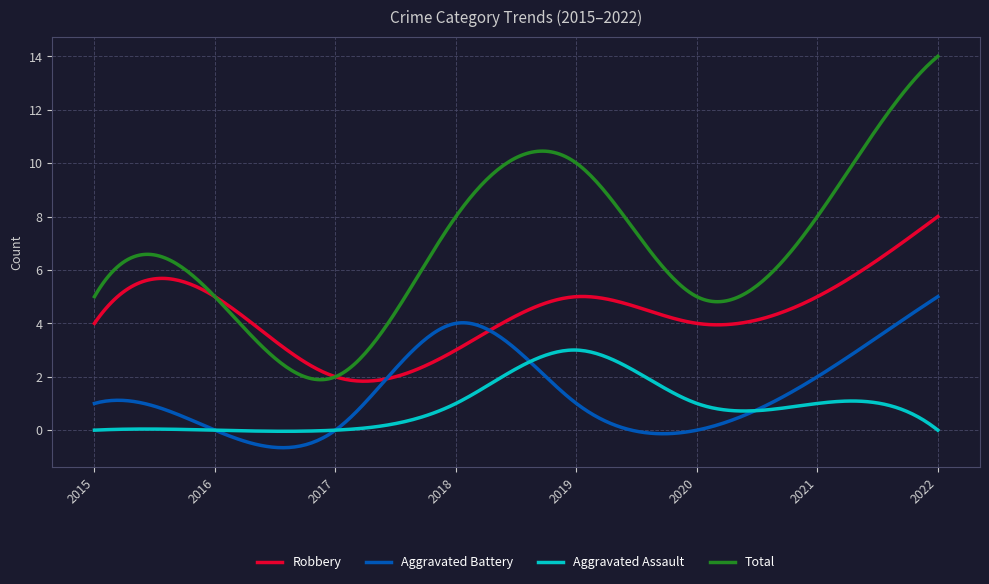

Which series has the largest total across all categories?

Total